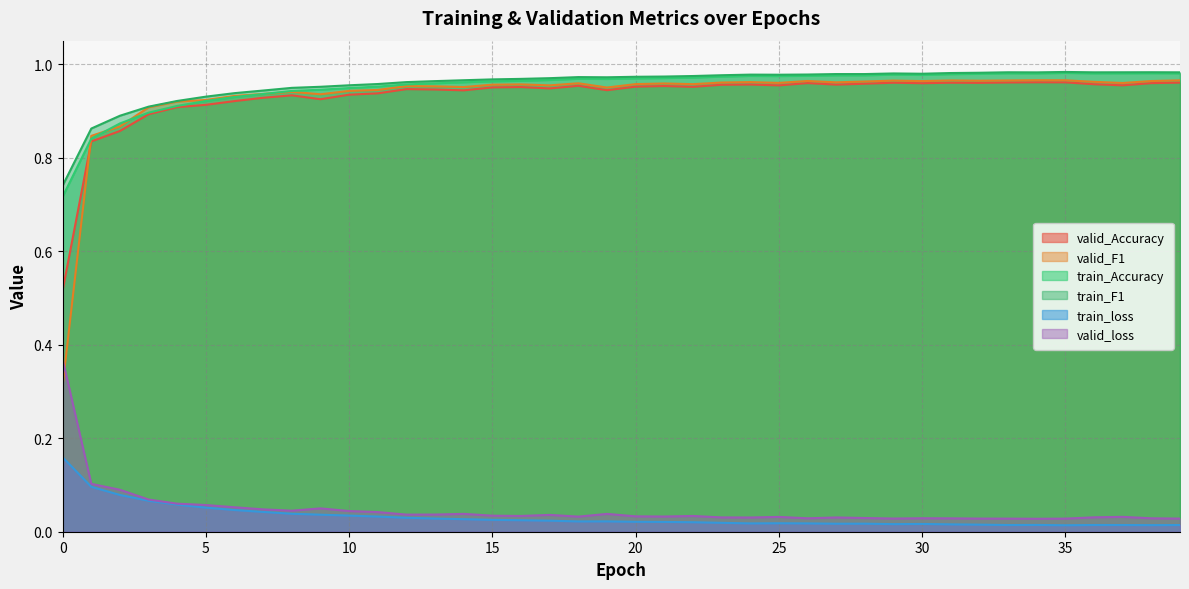

What is the approximate value of valid_F1 at 18?

1.0